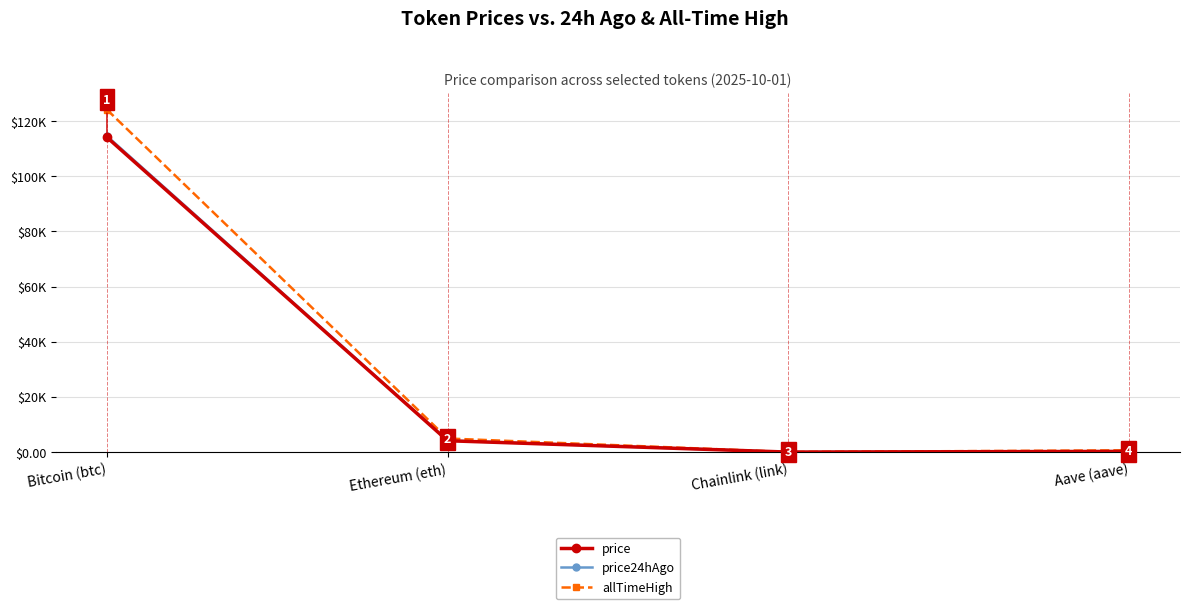

Between Ethereum (eth) and Chainlink (link), which series saw the biggest shift?

allTimeHigh